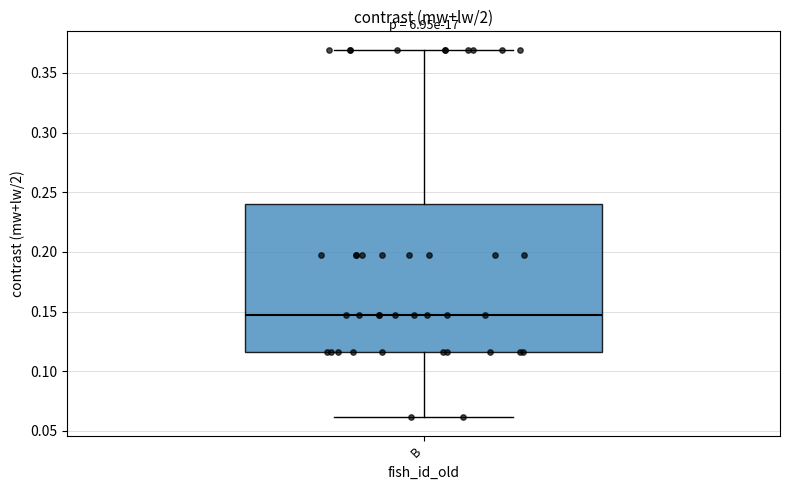

Transcribe this box plot: give where the median line is, the range the box spans, and where the two whiskers end, as read against the y-axis. The values are not printed on the chart, so give them approximately, as read against the axis.

median 0.145, box 0.115 to 0.240, whiskers 0.060 to 0.370